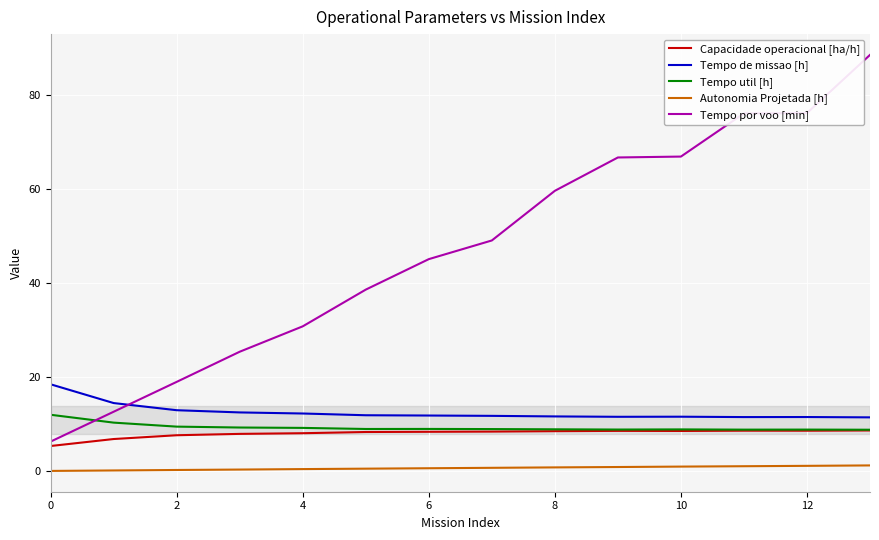

True or false: Autonomia Projetada [h] and Tempo util [h] intersect in this chart.

False